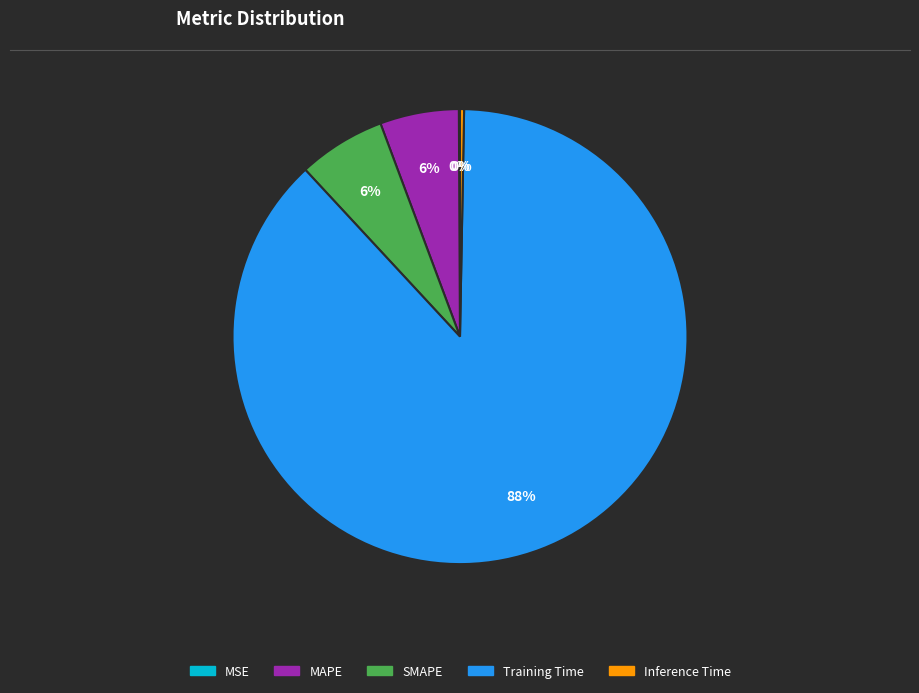

Is the sum of Inference Time and SMAPE greater than half?

No